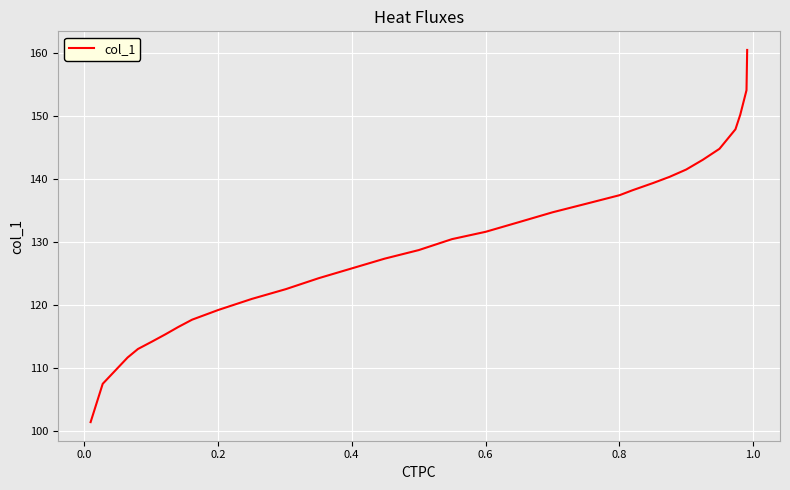

What is the difference between the maximum and minimum values?

59.0